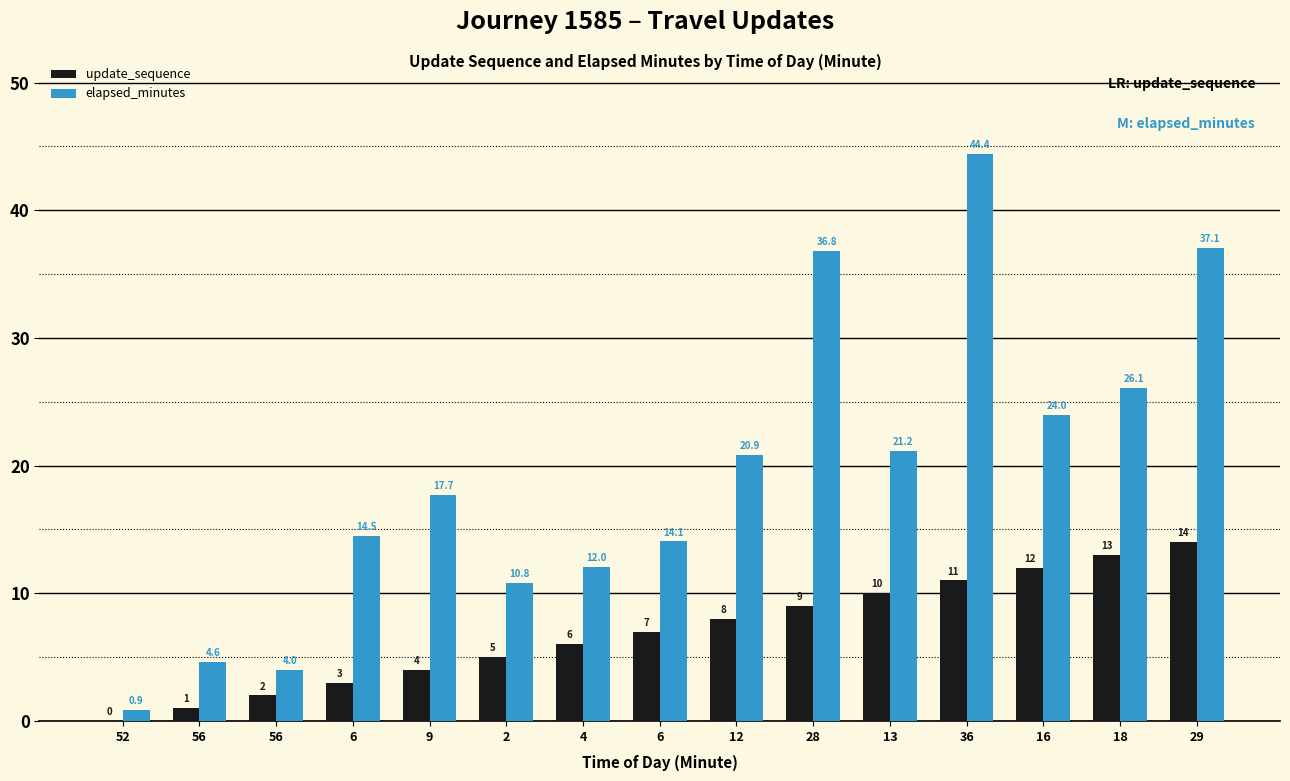

At 18, list the series in order from smallest to largest.

update_sequence, elapsed_minutes